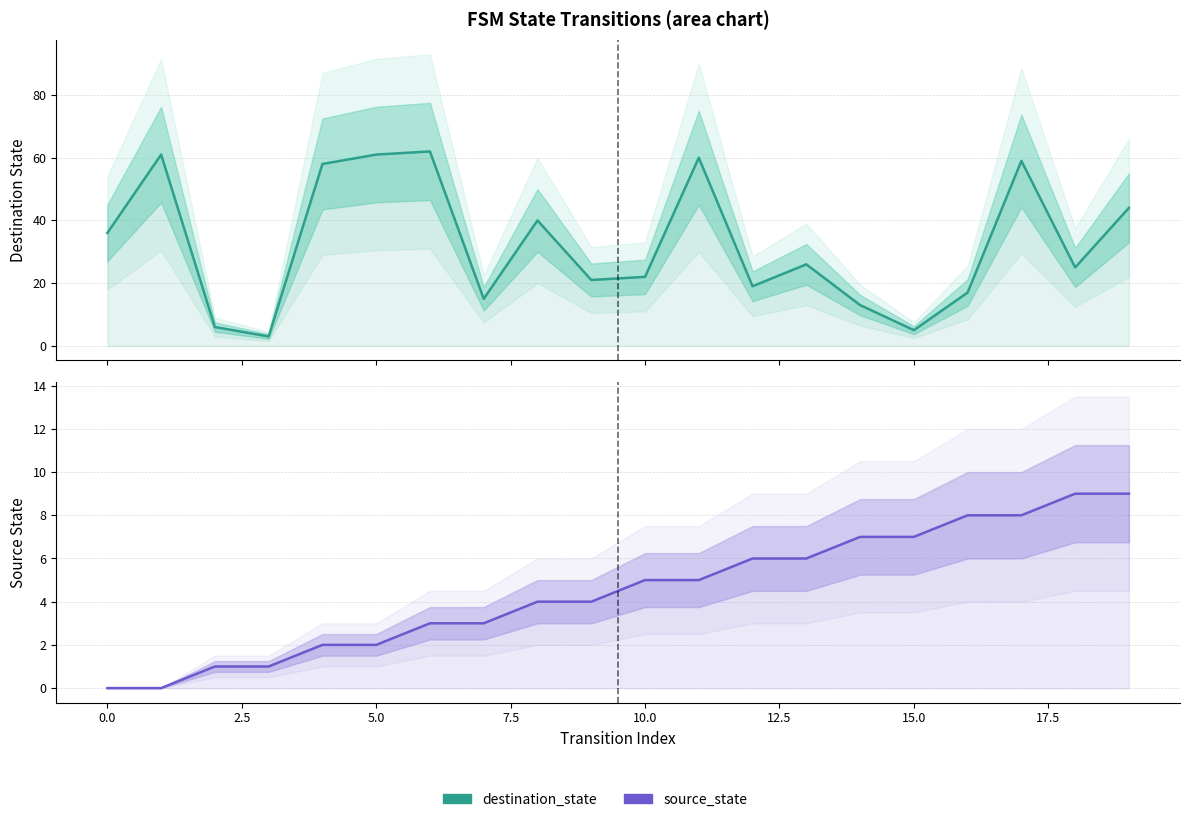

Between 16 and 18, which series saw the biggest shift?

destination_state